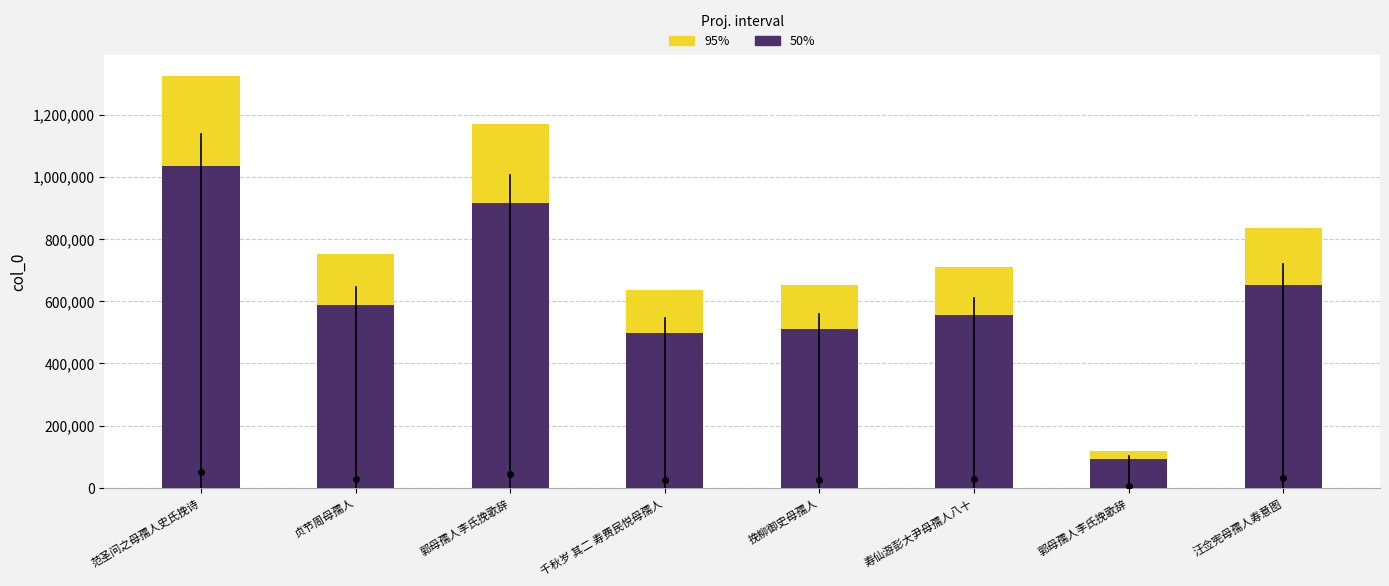

Where does the 95% series first go above 751833?

范圣问之母孺人史氏挽诗